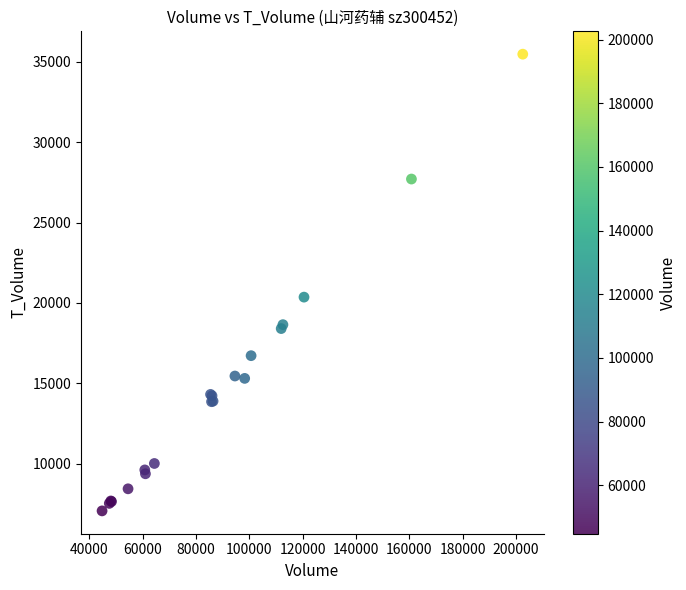

What Y value in the scatter plot is closest to 21270?

20362